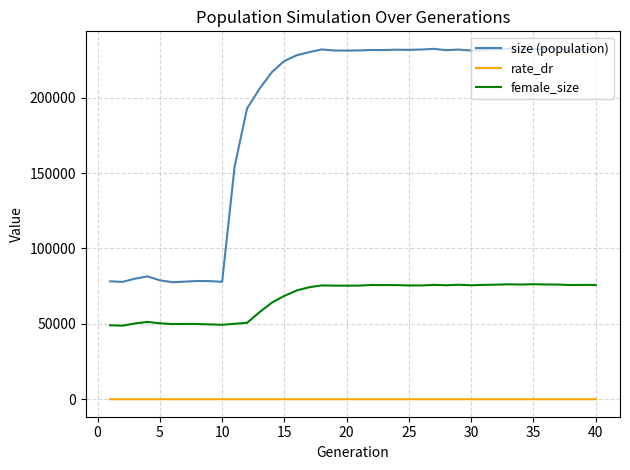

What is the greatest value displayed?

232455.0